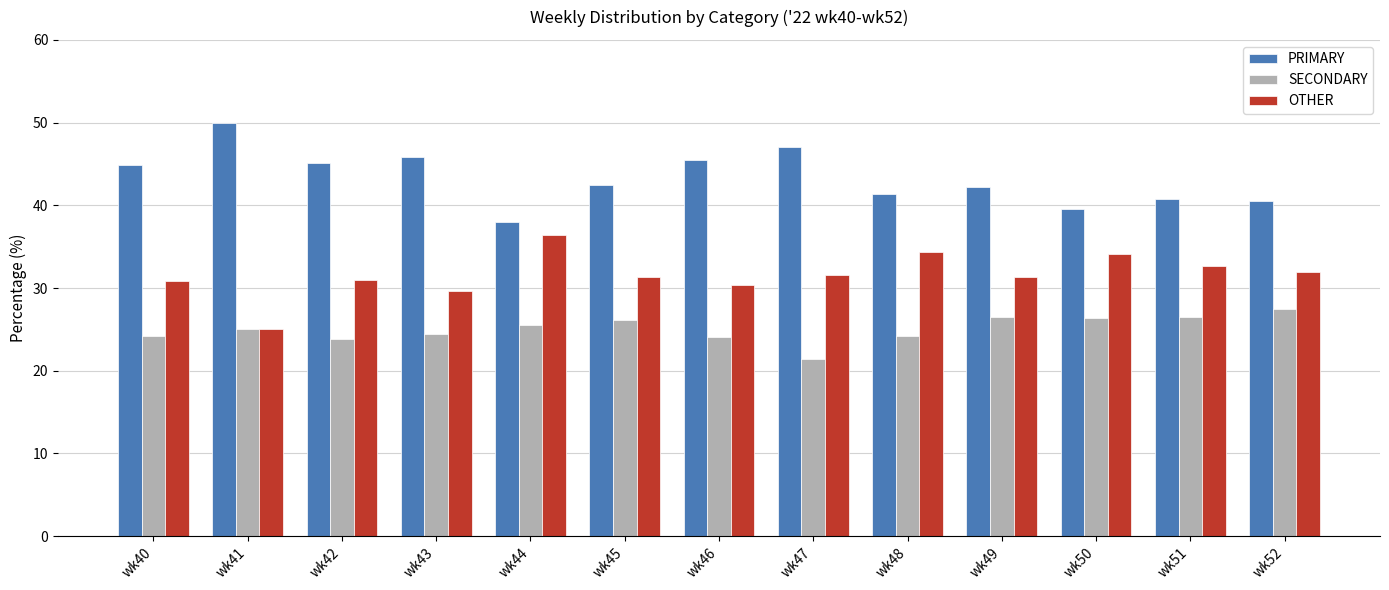

Is the value of SECONDARY at wk48 greater than the value of PRIMARY at wk48?

No